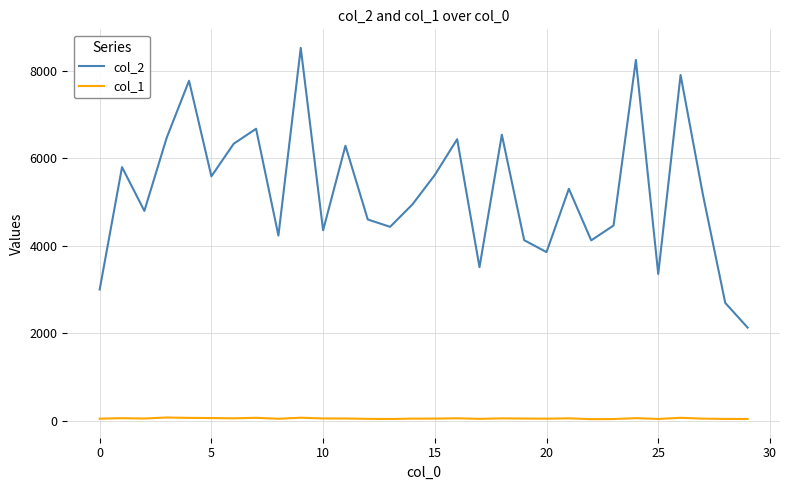

True or false: col_1 and col_2 intersect in this chart.

False